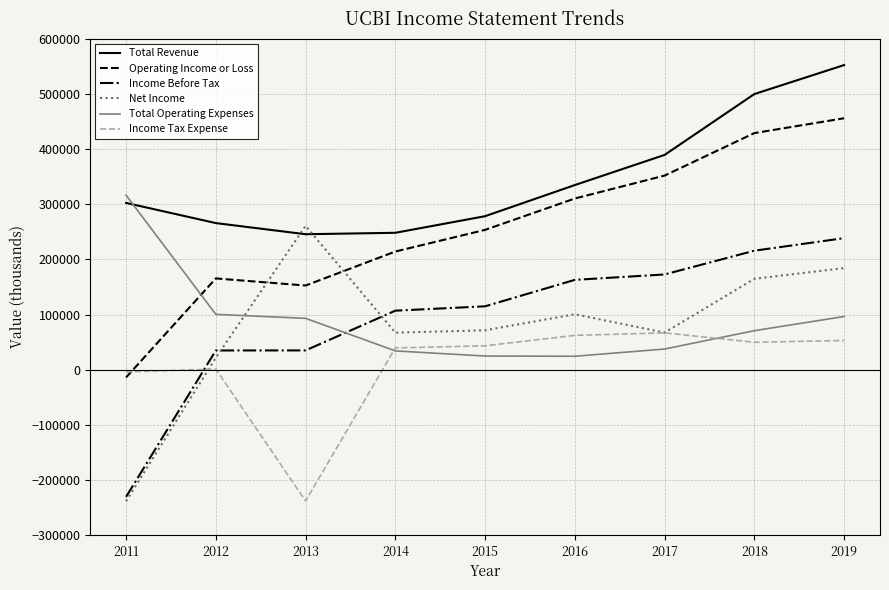

What is the maximum value for Operating Income or Loss?

456200